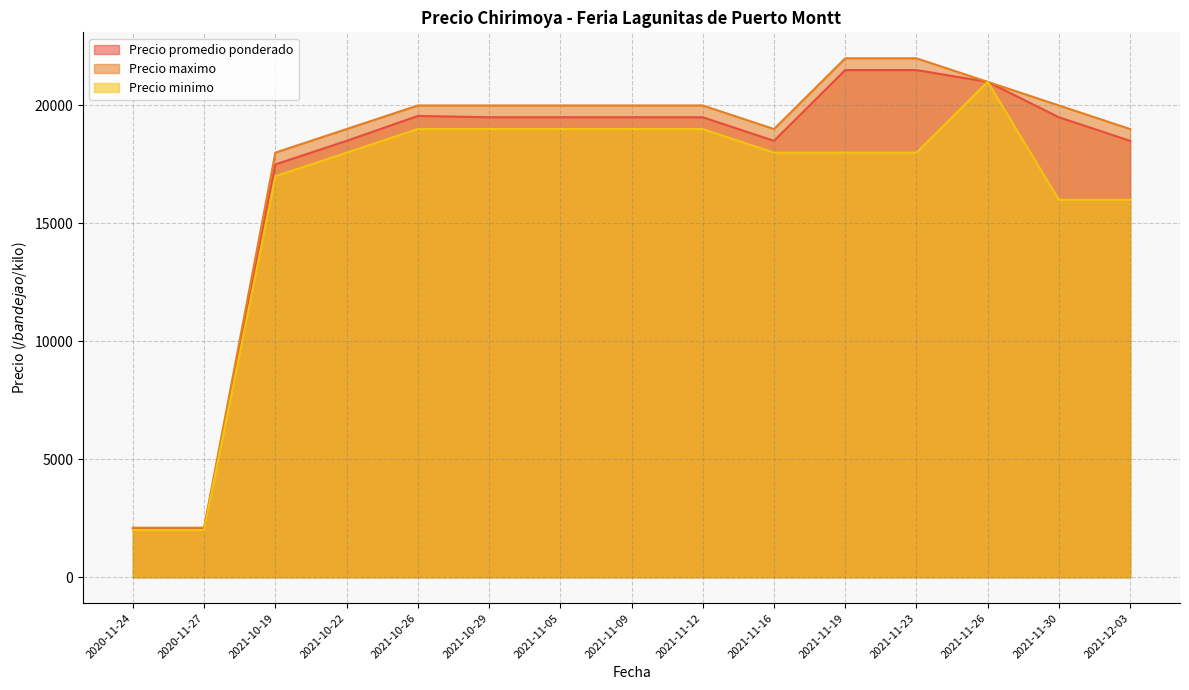

List the labels in order of Precio minimo value, largest first.

2021-11-26, 2021-10-26, 2021-10-29, 2021-11-05, 2021-11-09, 2021-11-12, 2021-10-22, 2021-11-16, 2021-11-19, 2021-11-23, 2021-10-19, 2021-11-30, 2021-12-03, 2020-11-24, 2020-11-27